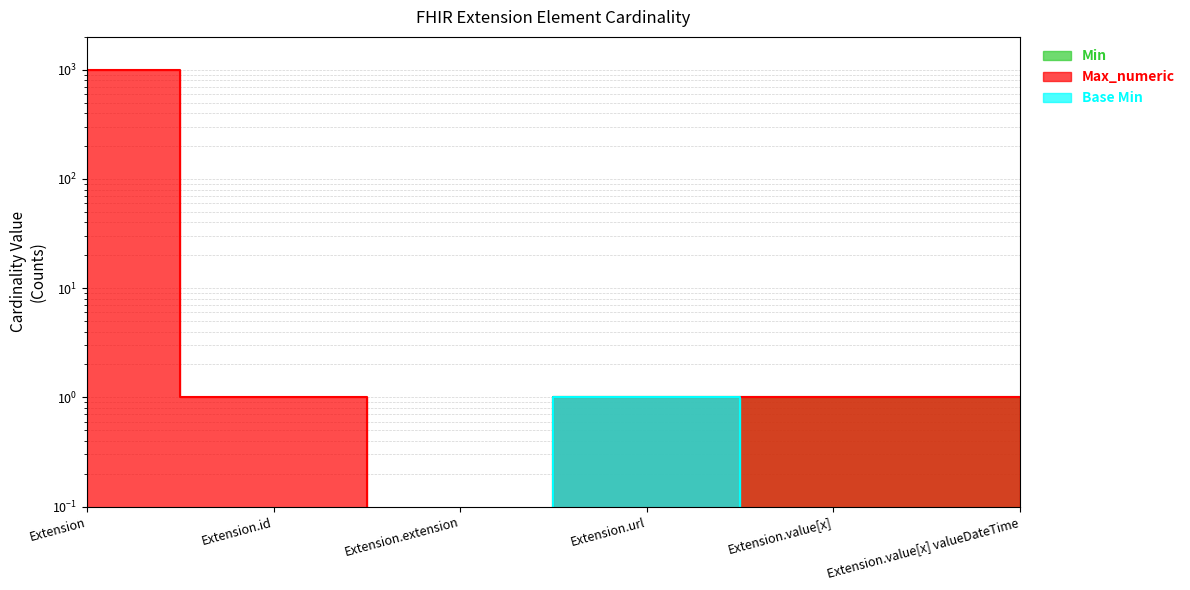

True or false: Max_numeric and Base Min intersect in this chart.

False